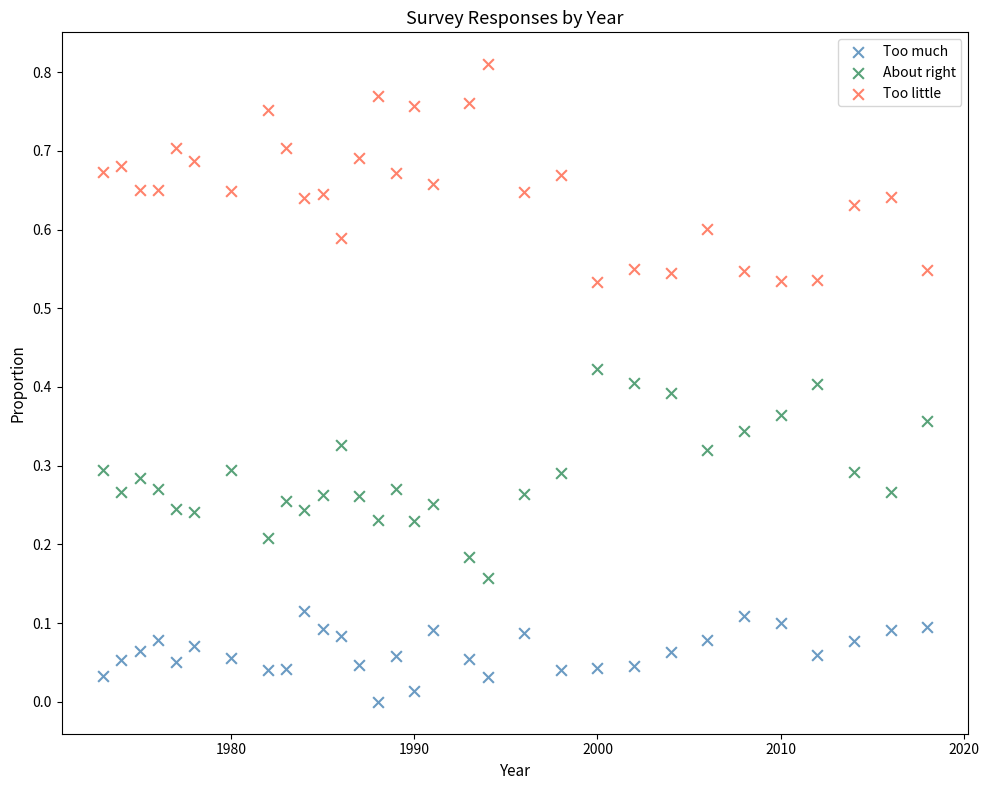

What are all the series names shown in the legend?

Too much, About right, Too little